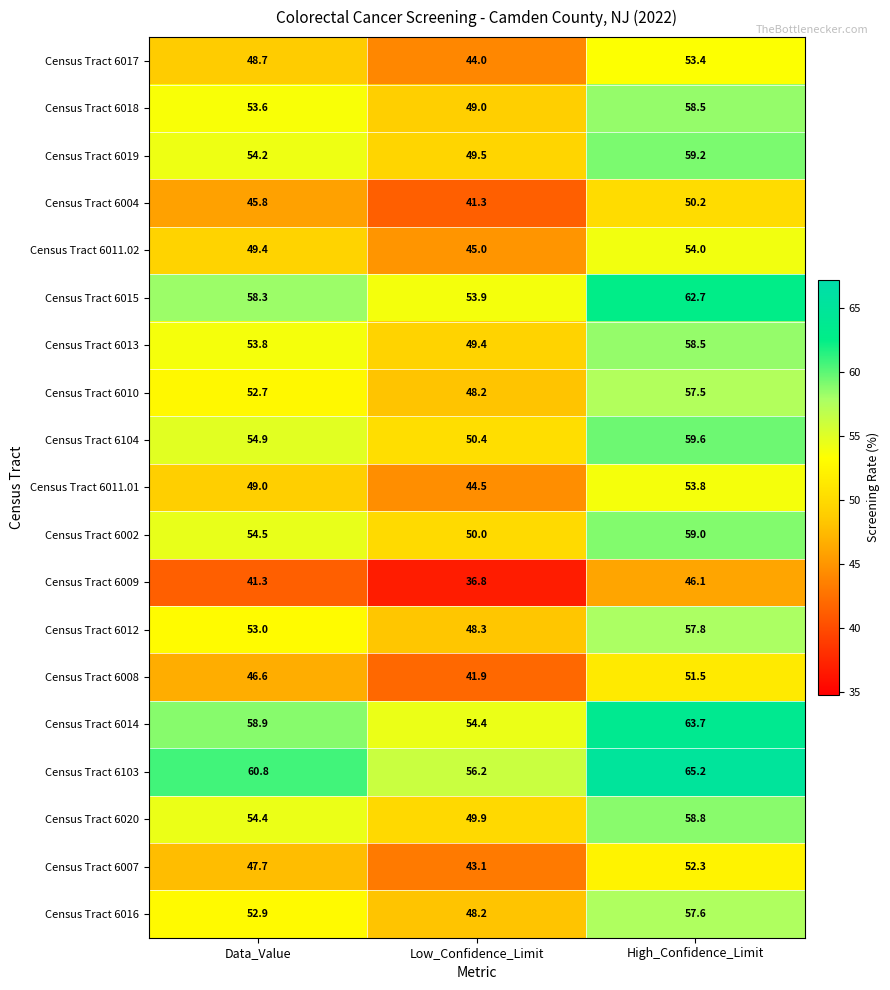

What is the total value across all series at Low_Confidence_Limit?

904.0